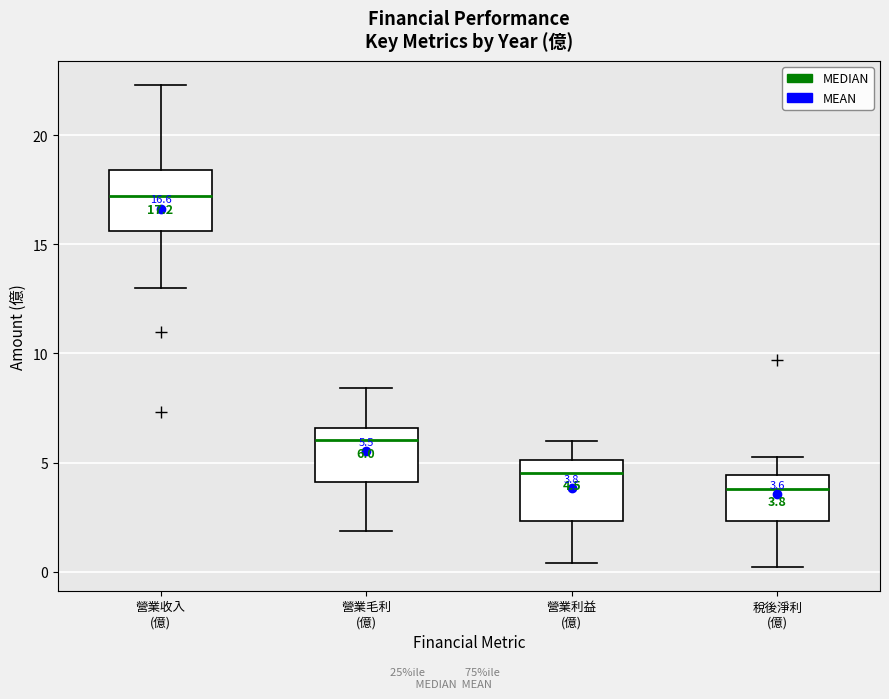

Which box has the lowest median line?

稅後淨利 (億)